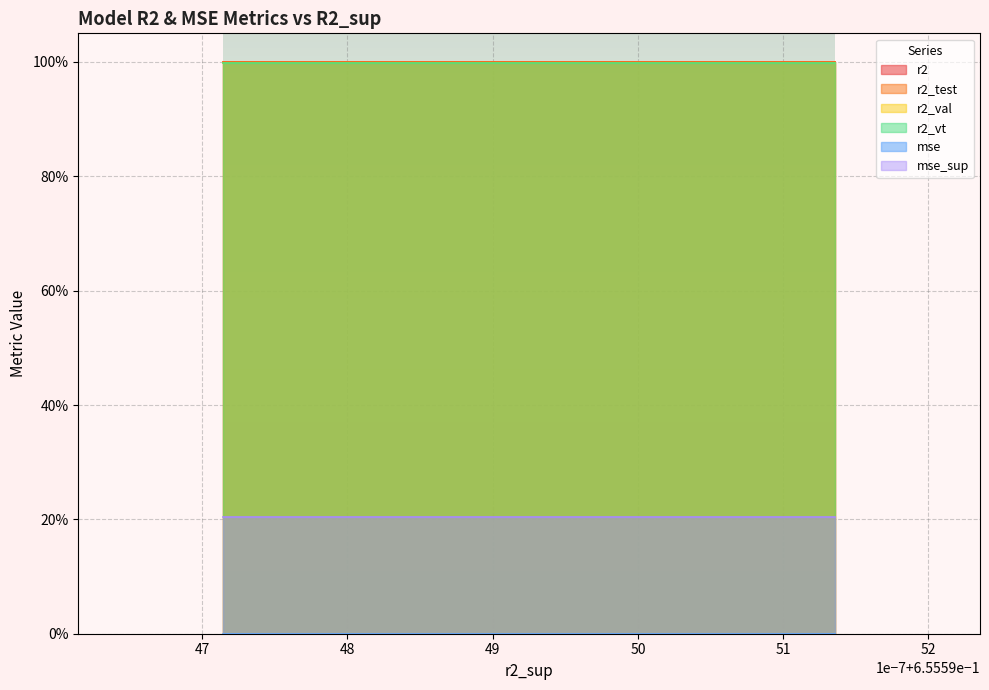

Count the number of data series in this chart.

6